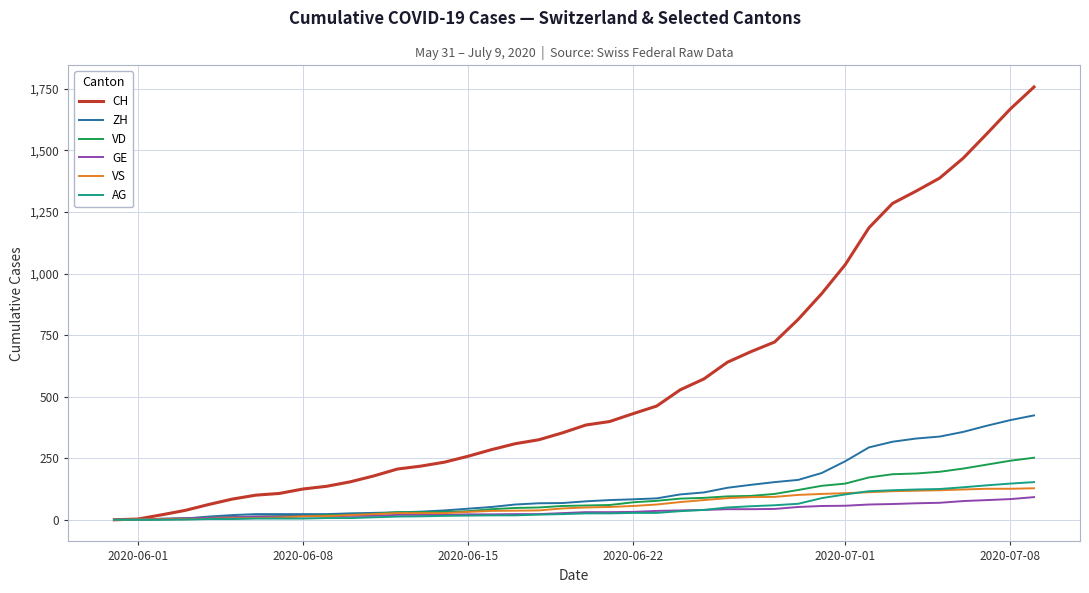

What is the maximum value for ZH?

424